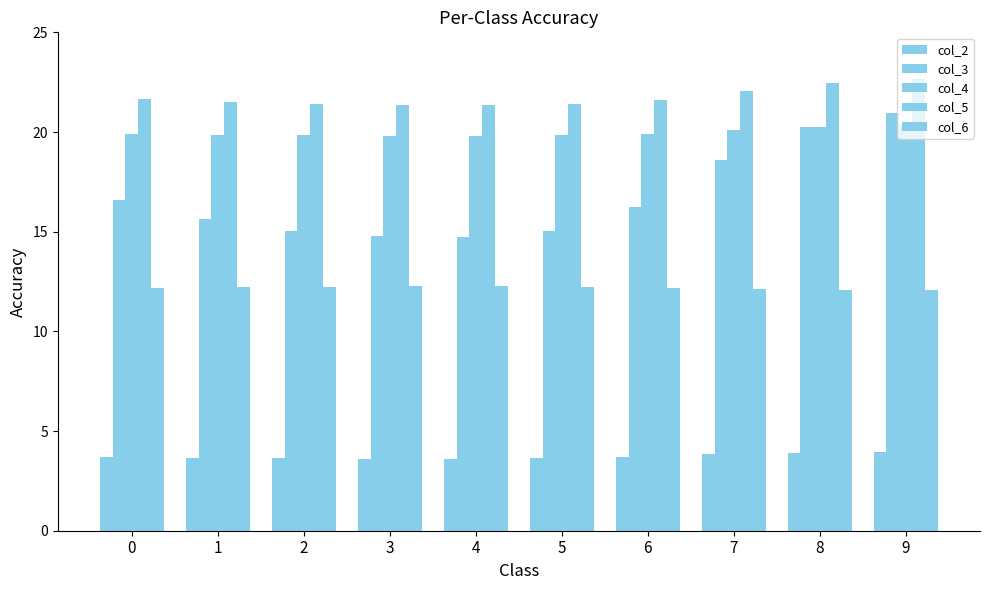

Reading left to right, what are all the values shown in this chart?

col_2: 3.7	3.7	3.6	3.6	3.6	3.6	3.7	3.8	3.9	4.0
col_3: 16.6	15.6	15.0	14.8	14.7	15.0	16.3	18.6	20.2	20.9
col_4: 19.9	19.9	19.8	19.8	19.8	19.8	19.9	20.1	20.3	20.4
col_5: 21.7	21.5	21.4	21.4	21.4	21.4	21.6	22.1	22.5	22.7
col_6: 12.2	12.2	12.2	12.3	12.3	12.2	12.2	12.1	12.1	12.1